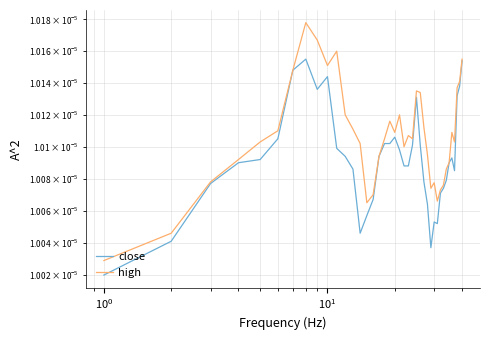

Count the number of categories in the chart.

40